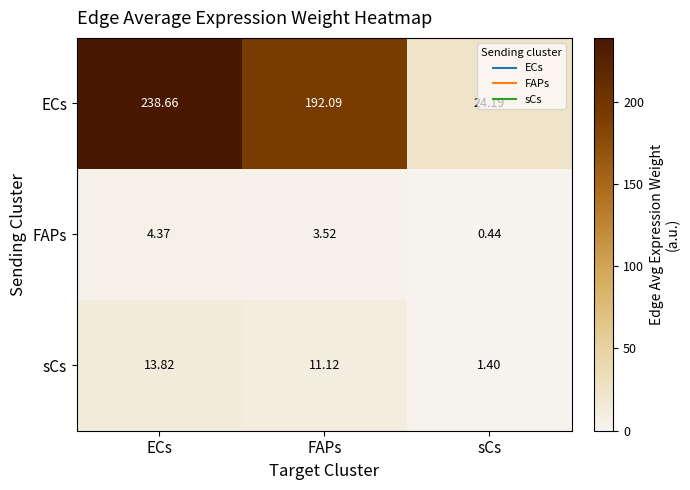

At which label is ECs closest to 131?

FAPs